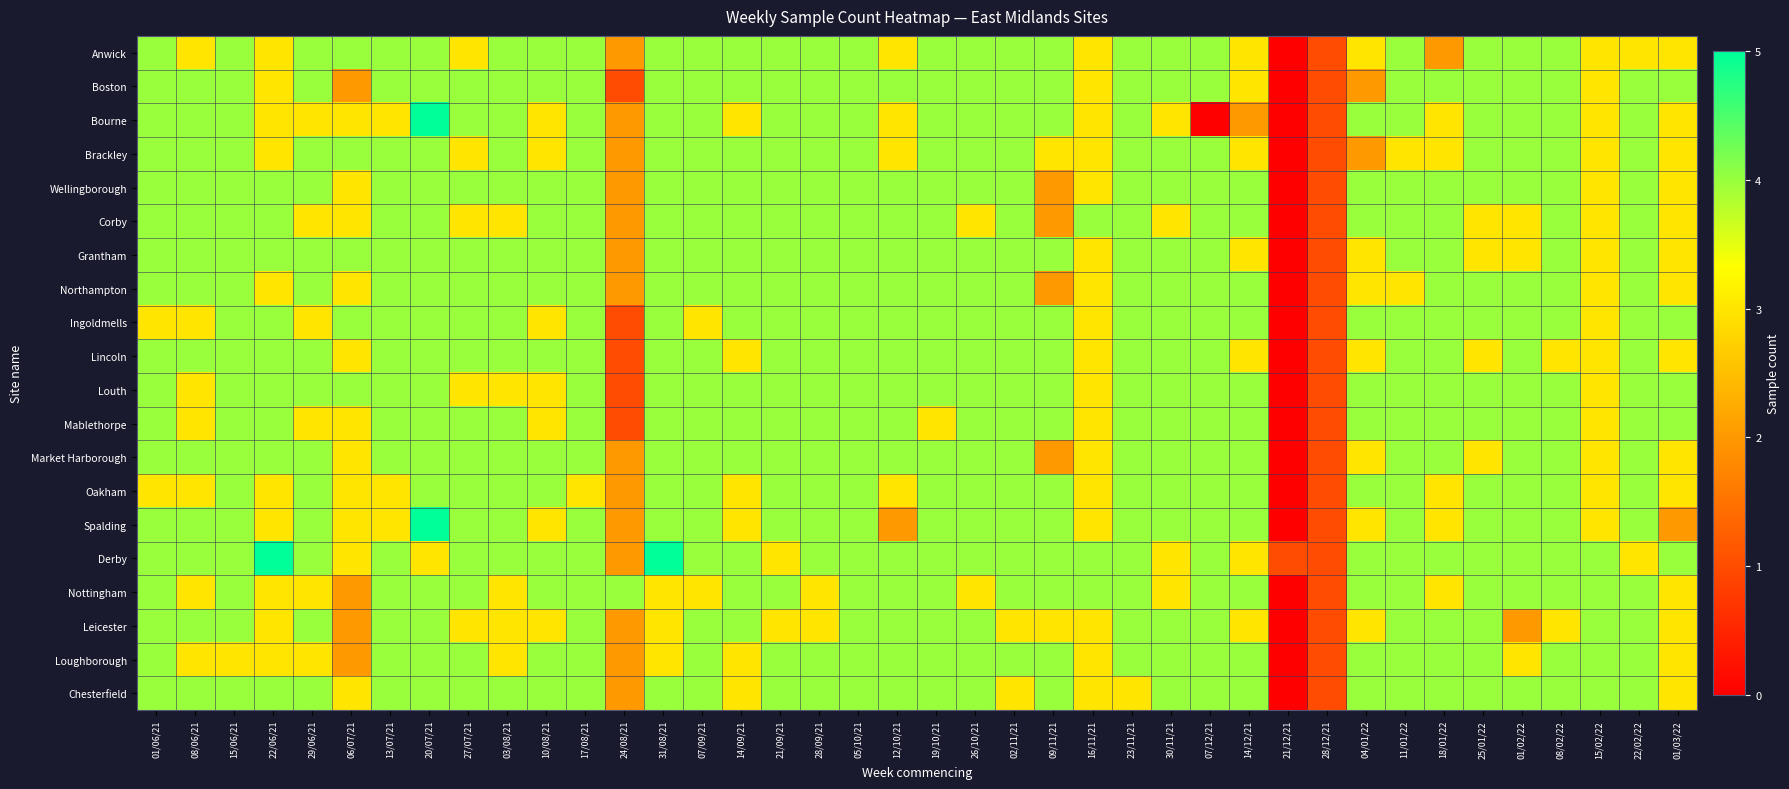

Which series has the widest spread of values?

Bourne